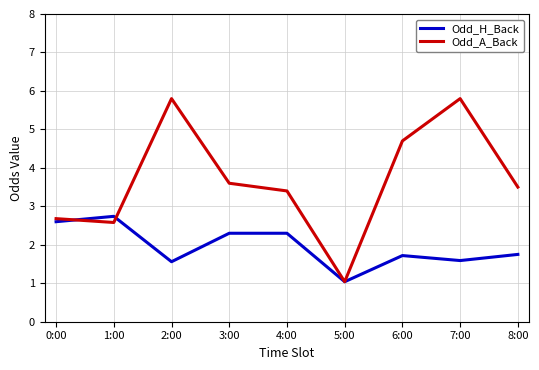

Where is Odd_H_Back nearest to the value 1?

5:00